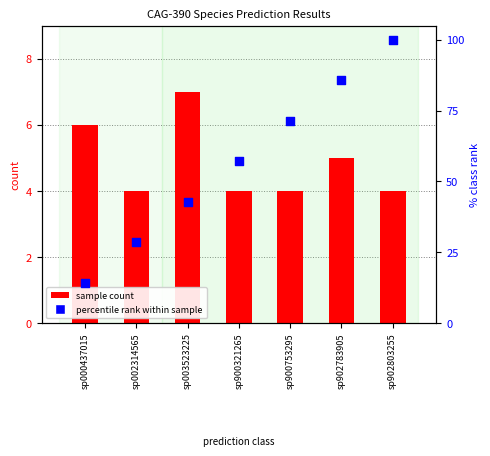

At which category is the sum across all series the highest?

sp902803255